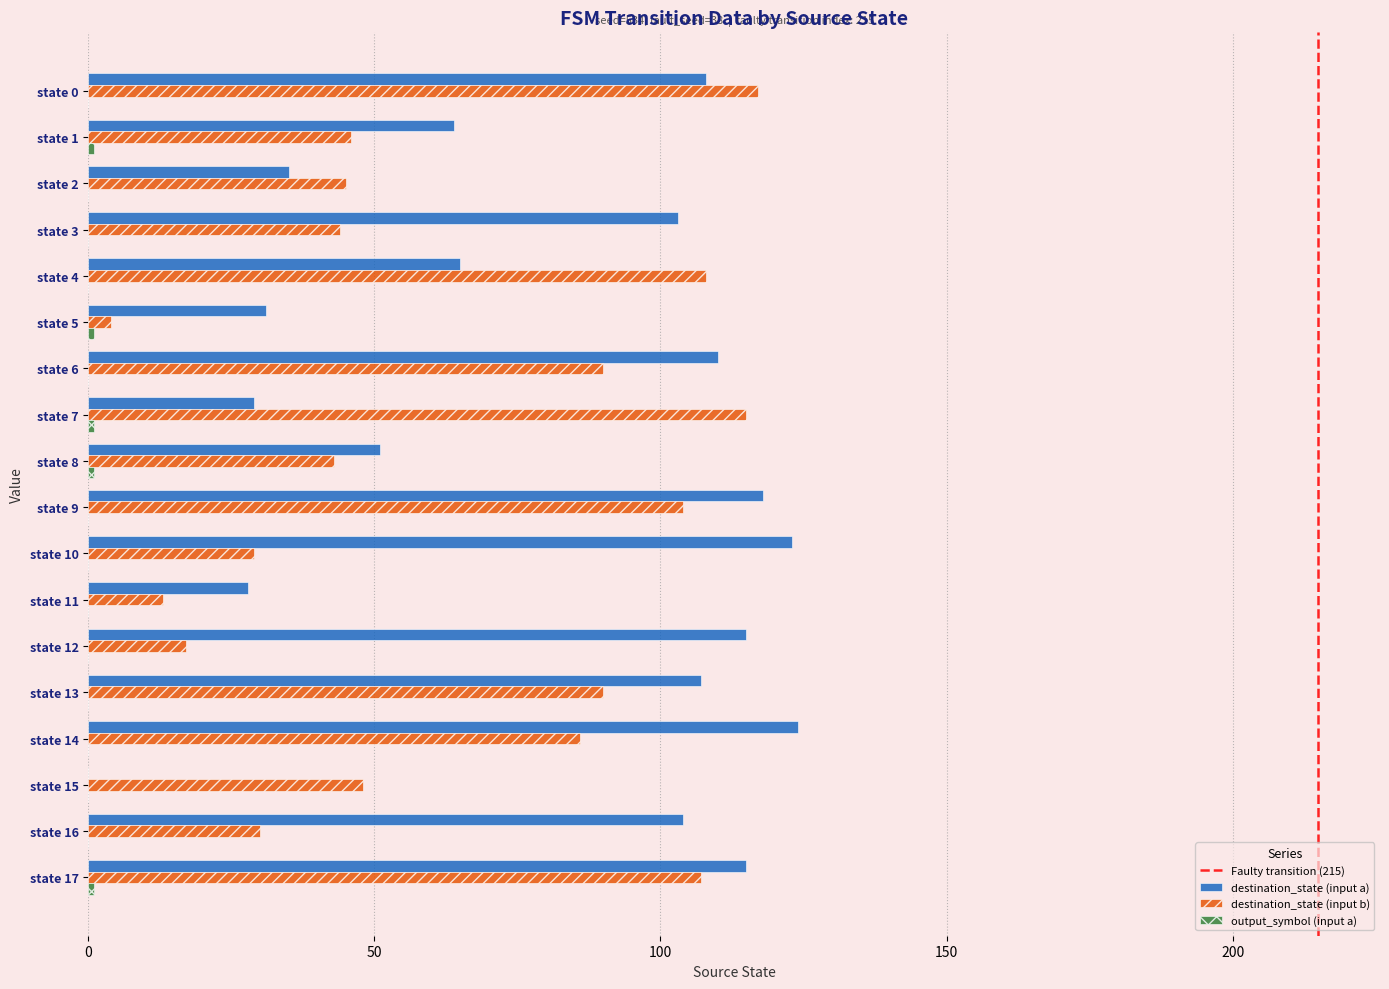

True or false: destination_state (input b) has a value of 90 at state 6.

True